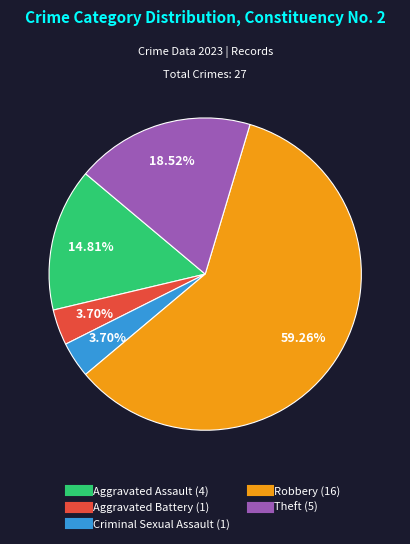

Between Aggravated Assault and Robbery, which is larger?

Robbery